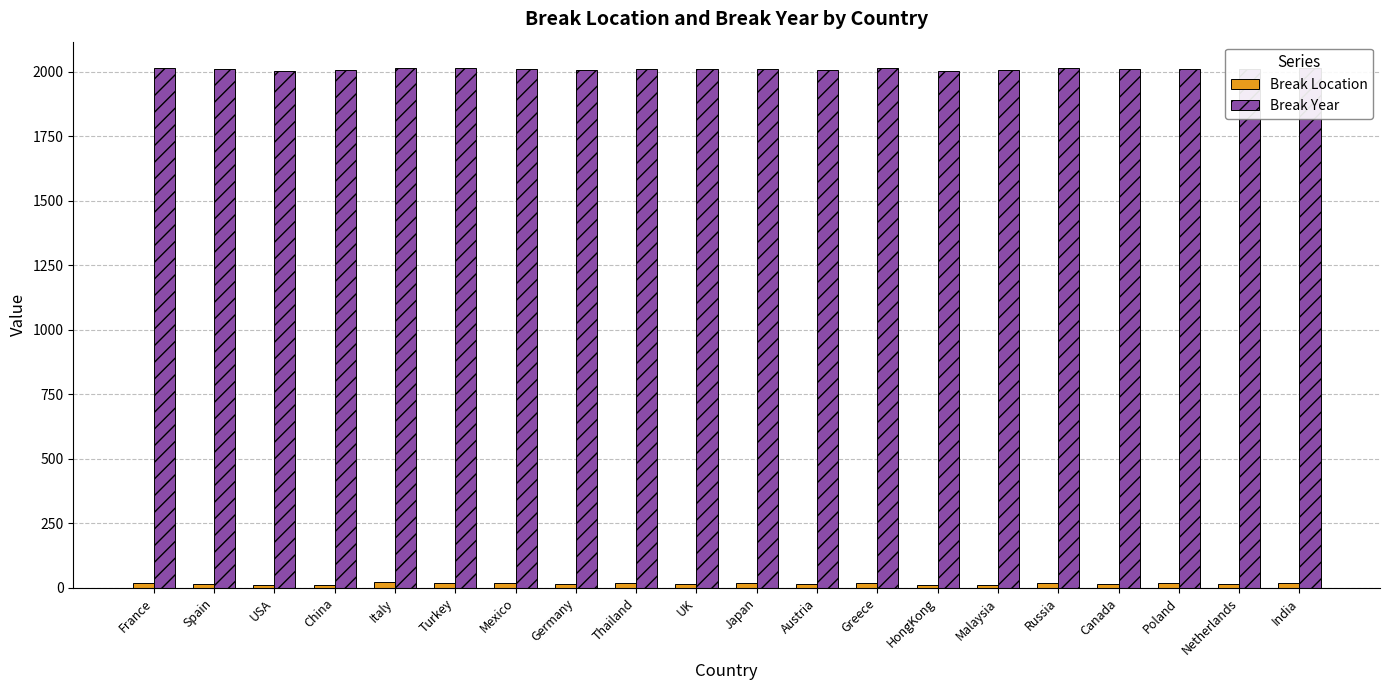

What is the maximum value shown in the chart?

2016